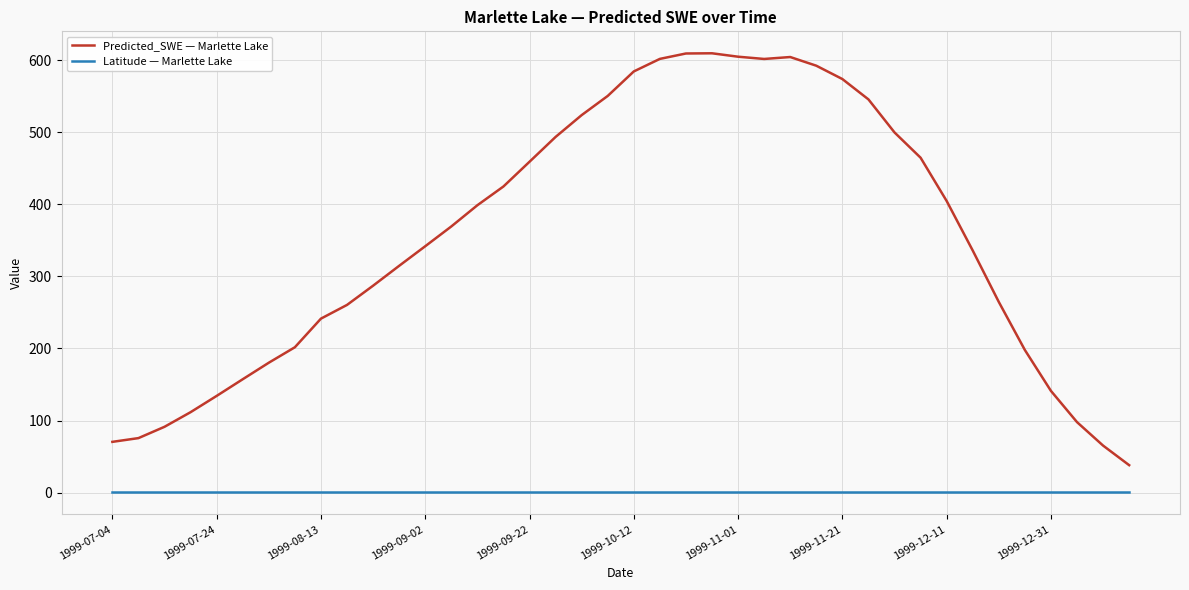

True or false: Predicted_SWE — Marlette Lake and Latitude — Marlette Lake intersect in this chart.

False